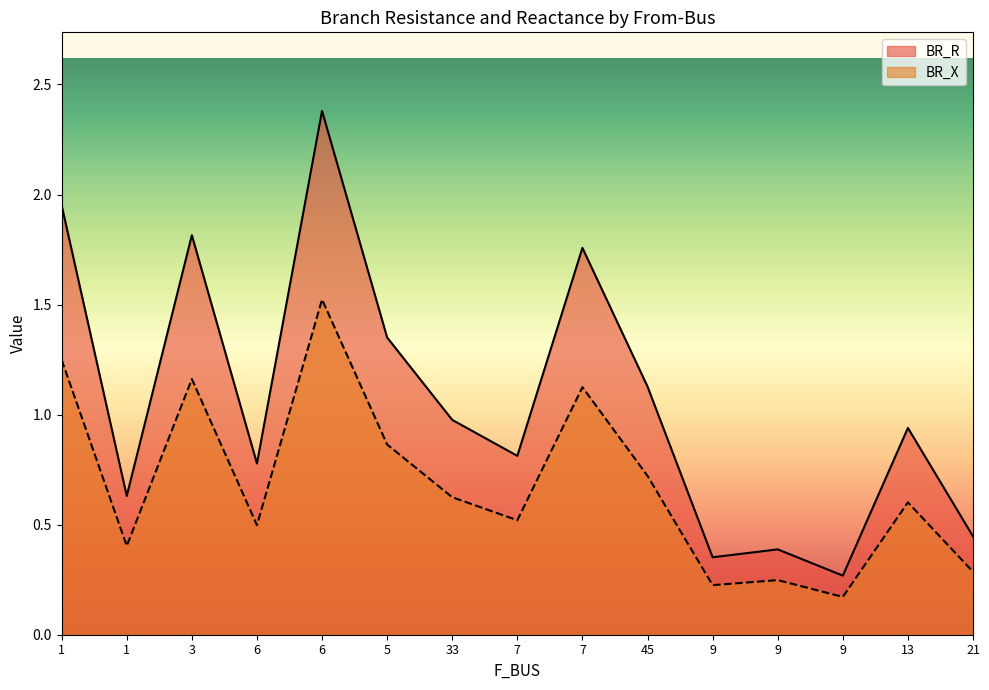

At which label is BR_R closest to 1?

33